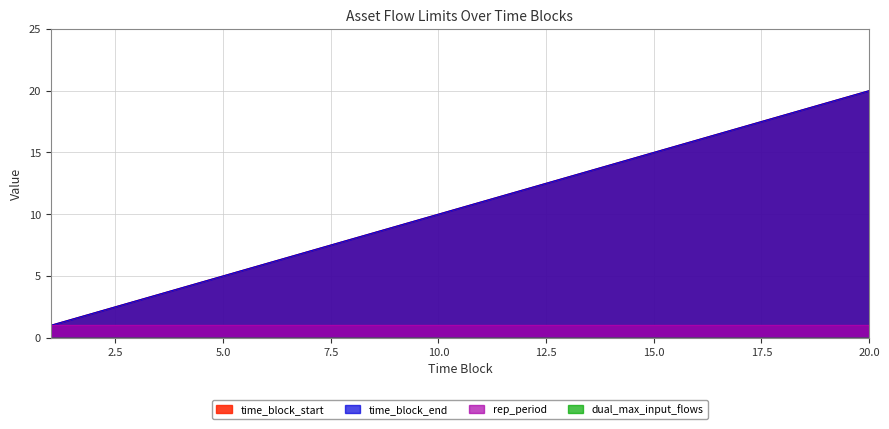

What is the difference between the second highest and minimum values in the time_block_start series?

18